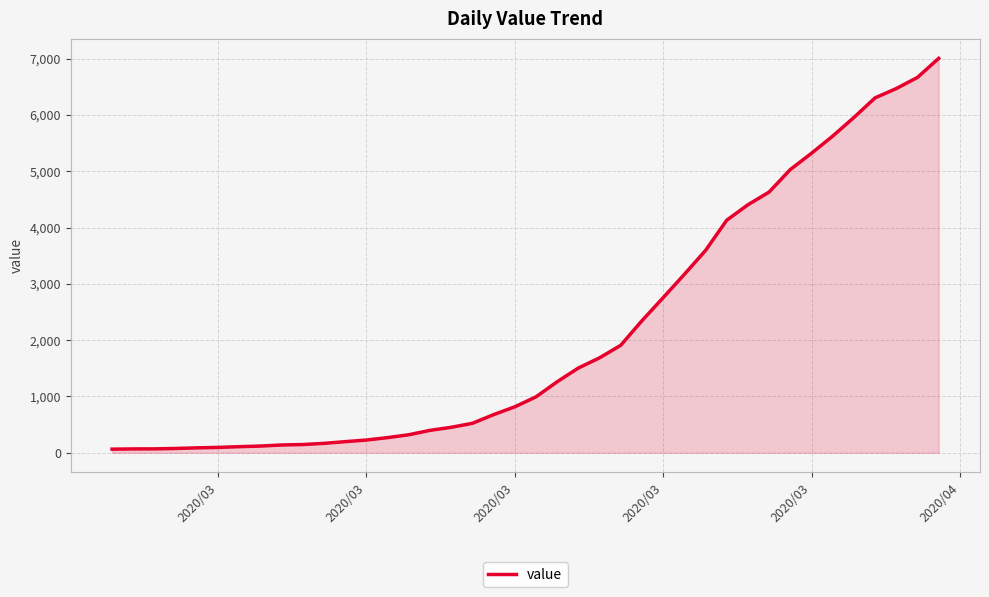

What is the maximum value shown in the chart?

7004